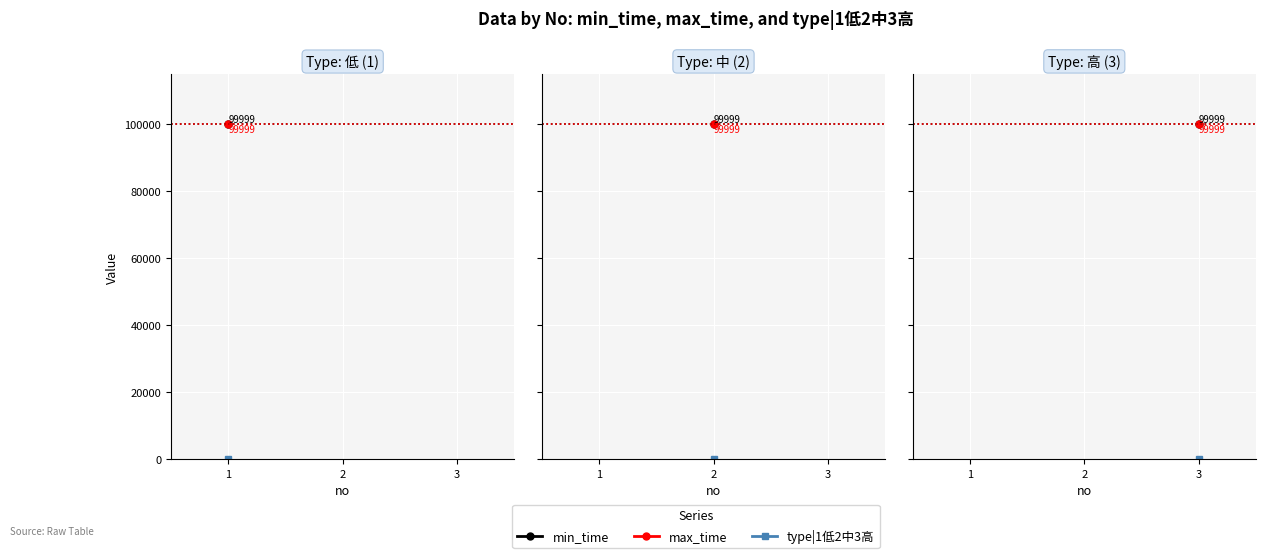

Which label corresponds to the smallest value in the chart?

1